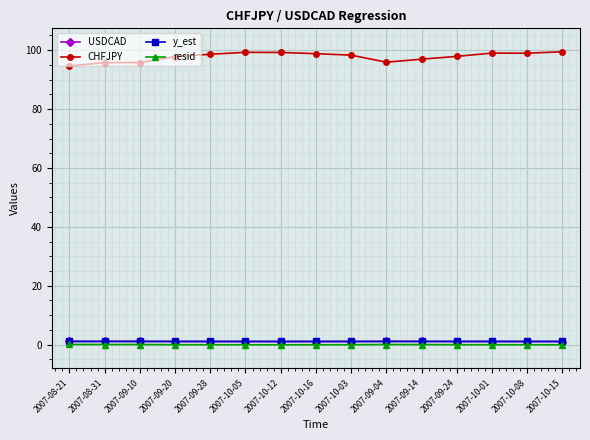

What is the maximum value shown in the chart?

99.5